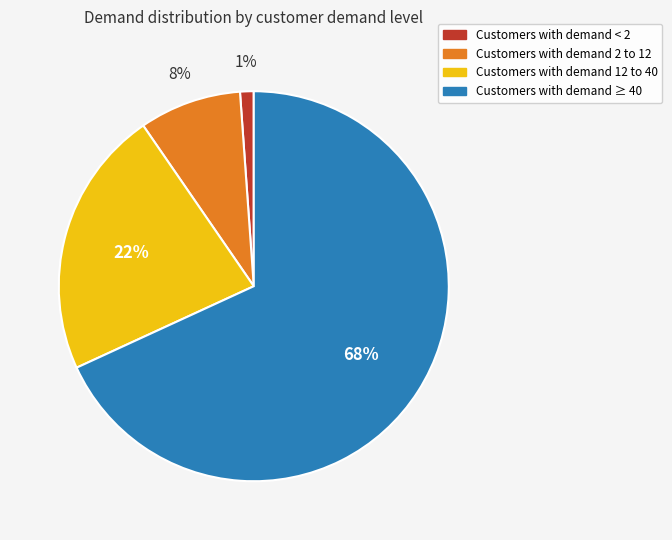

Which slice is the smallest?

Customers with demand < 2